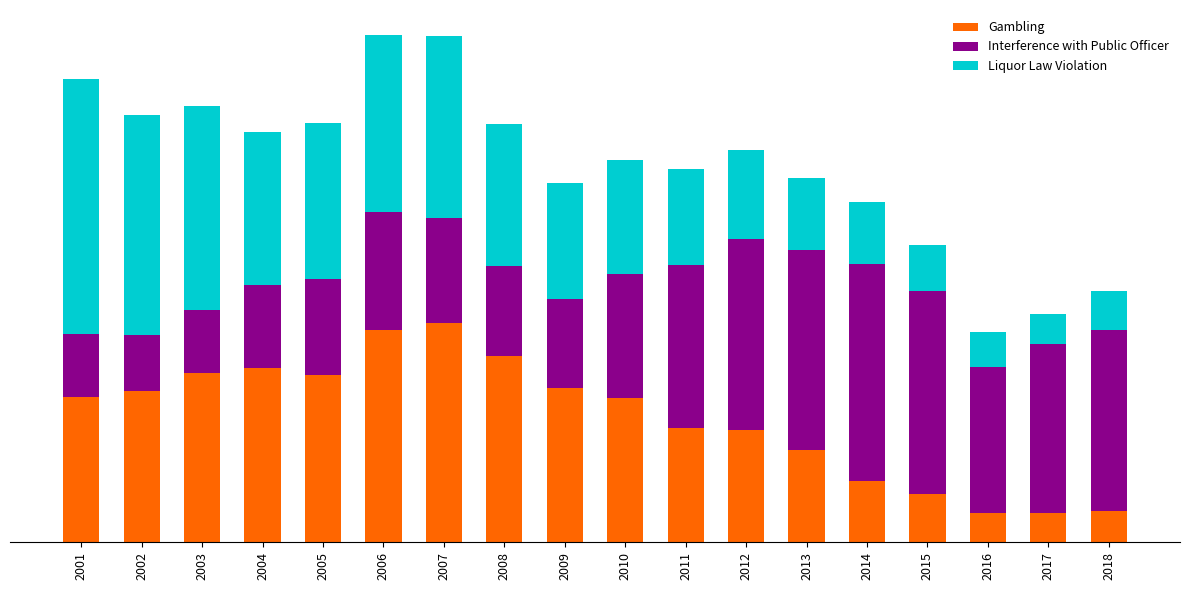

What are all the series names shown in the legend?

Gambling, Interference with Public Officer, Liquor Law Violation